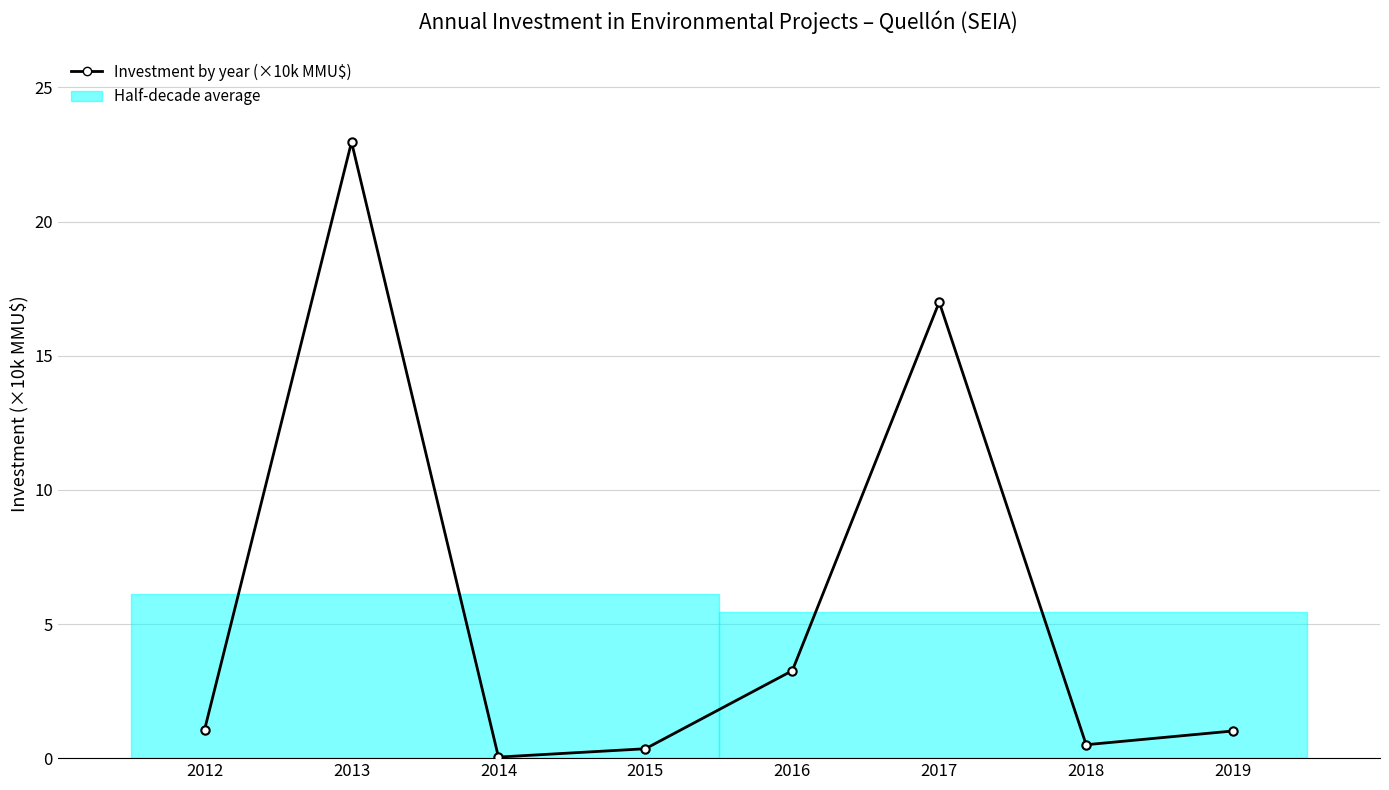

Is it true that the value at 2015 is 0.5?

False